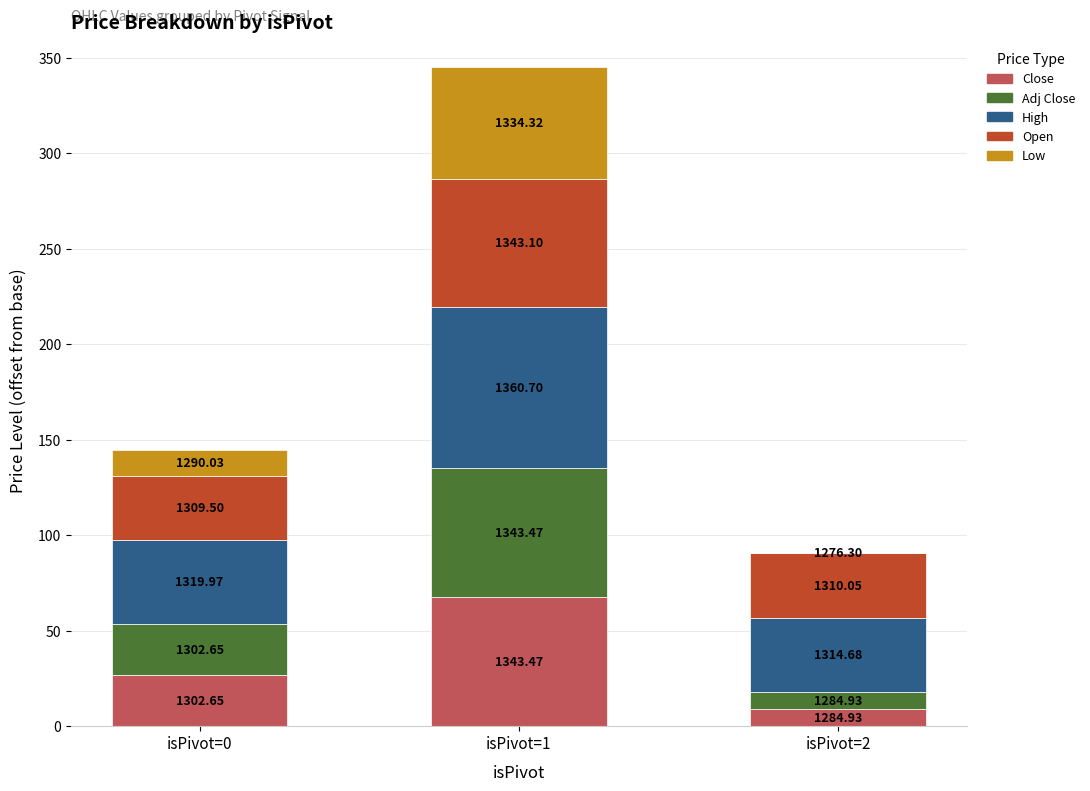

Does the chart contain stacked bars?

Yes